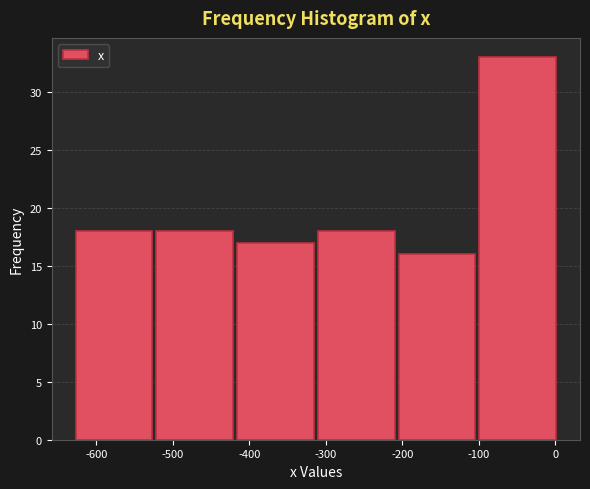

Which range on the x-axis has the tallest bar?

-100 to 10